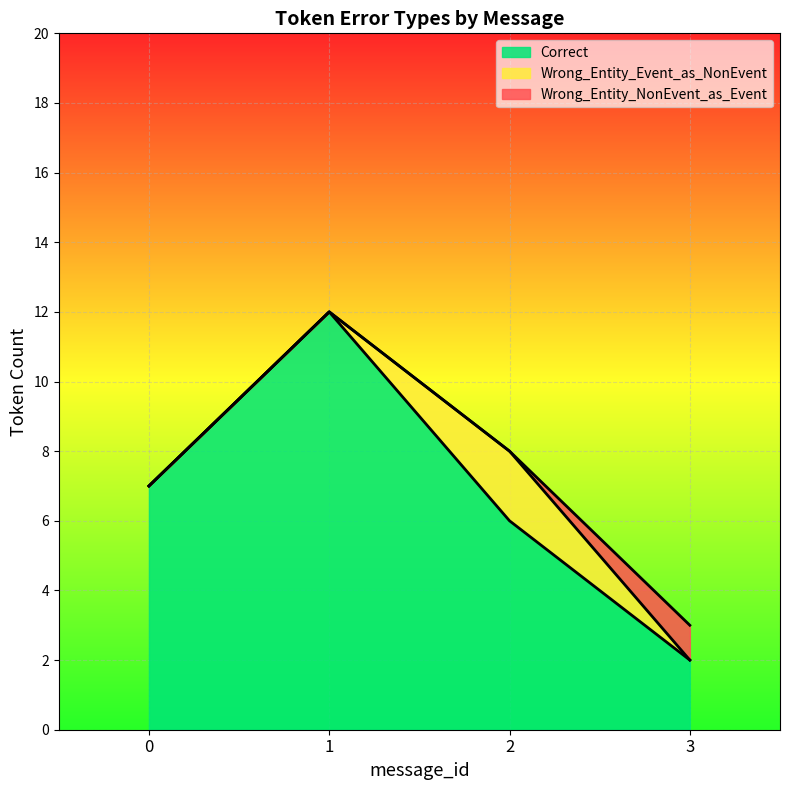

What are all the series names shown in the legend?

Correct, Wrong_Entity_Event_as_NonEvent, Wrong_Entity_NonEvent_as_Event